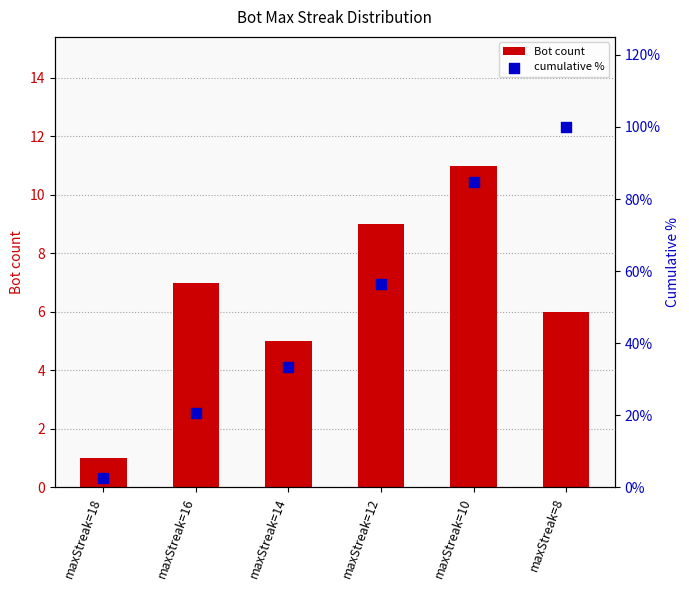

What are all the series names shown in the legend?

Bot count, cumulative %